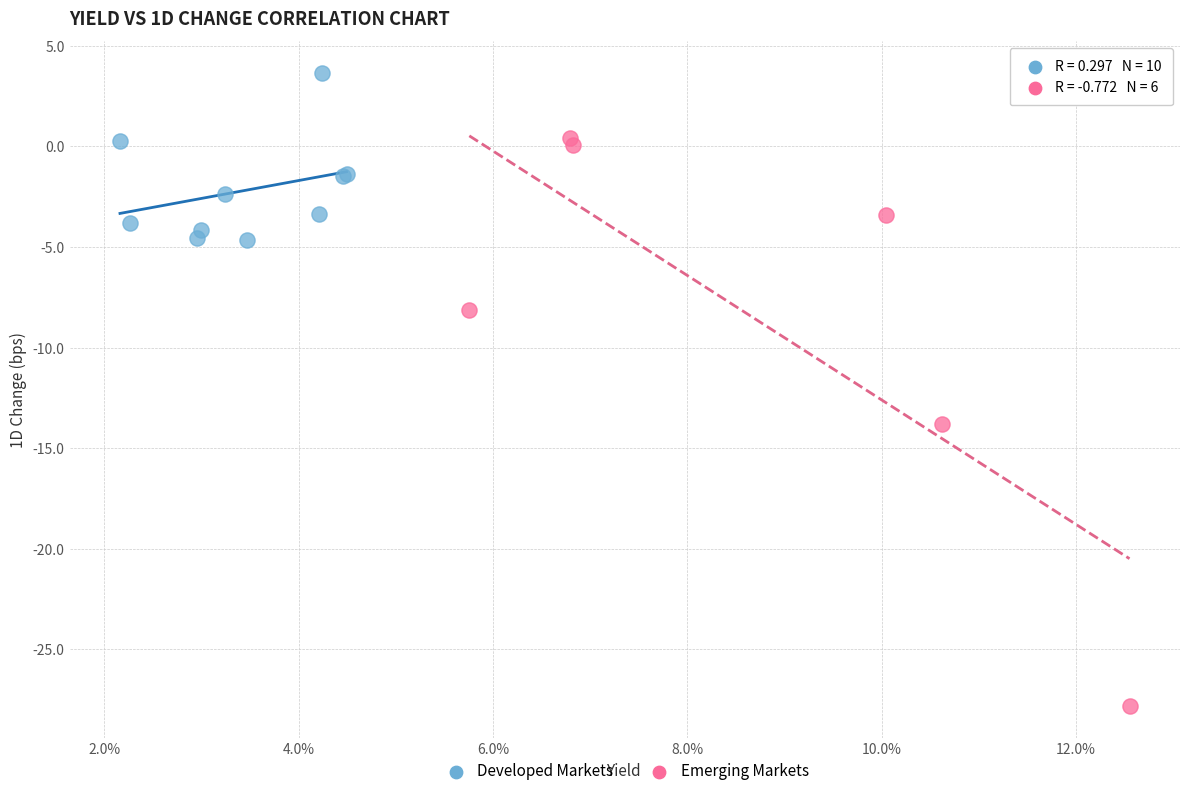

Which series contains the lowest Y value?

Emerging Markets